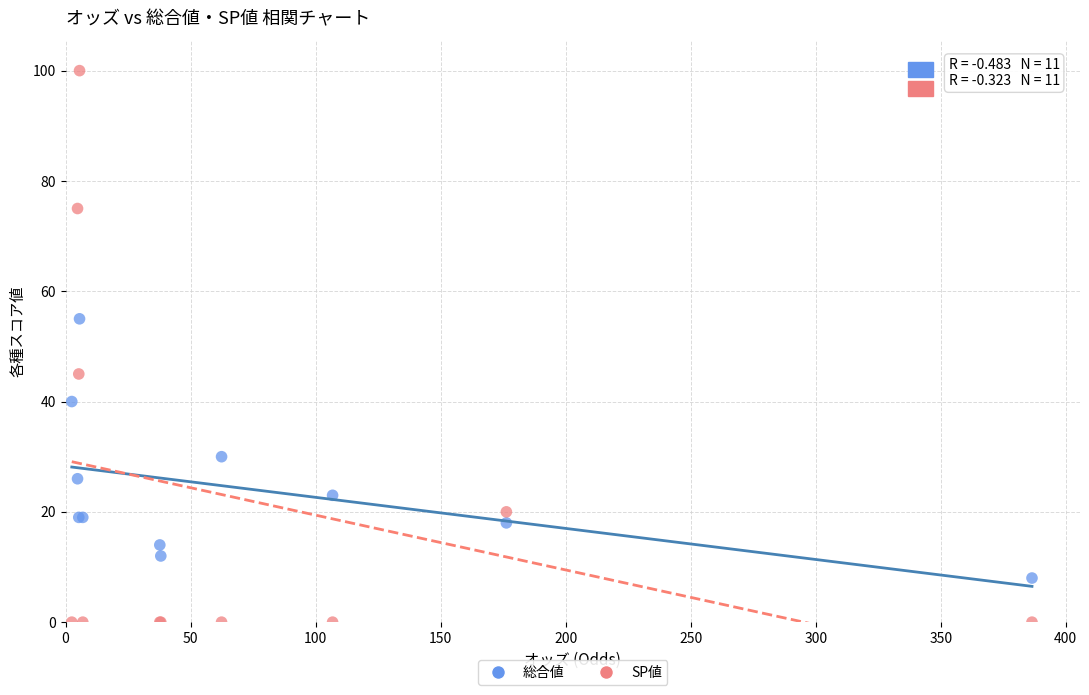

What are all the series names shown in the legend?

総合値, SP値